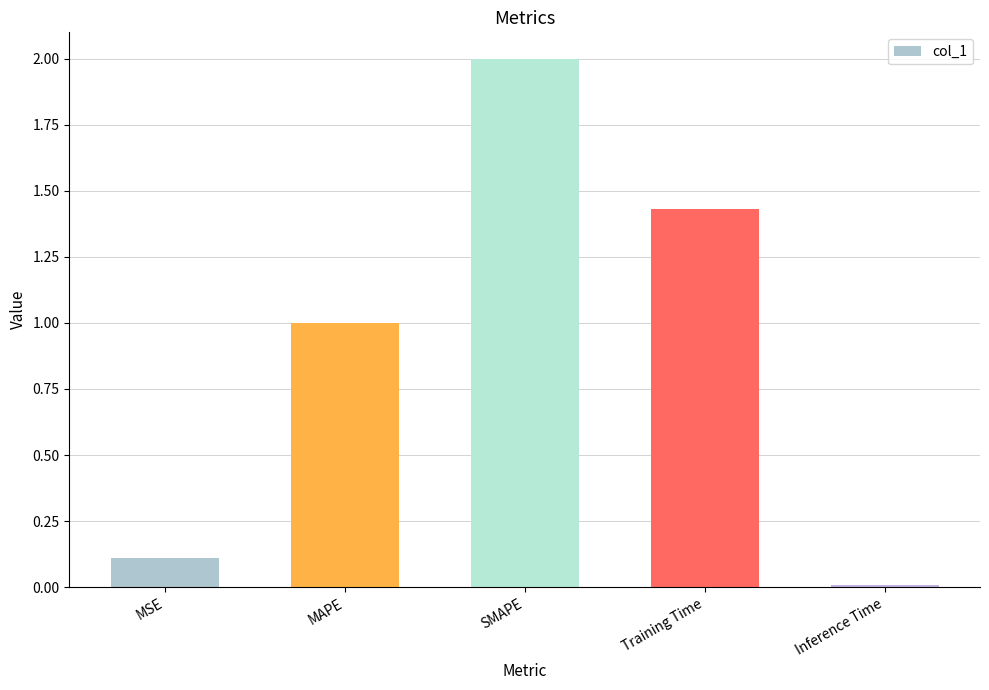

How many series are shown in this chart?

1